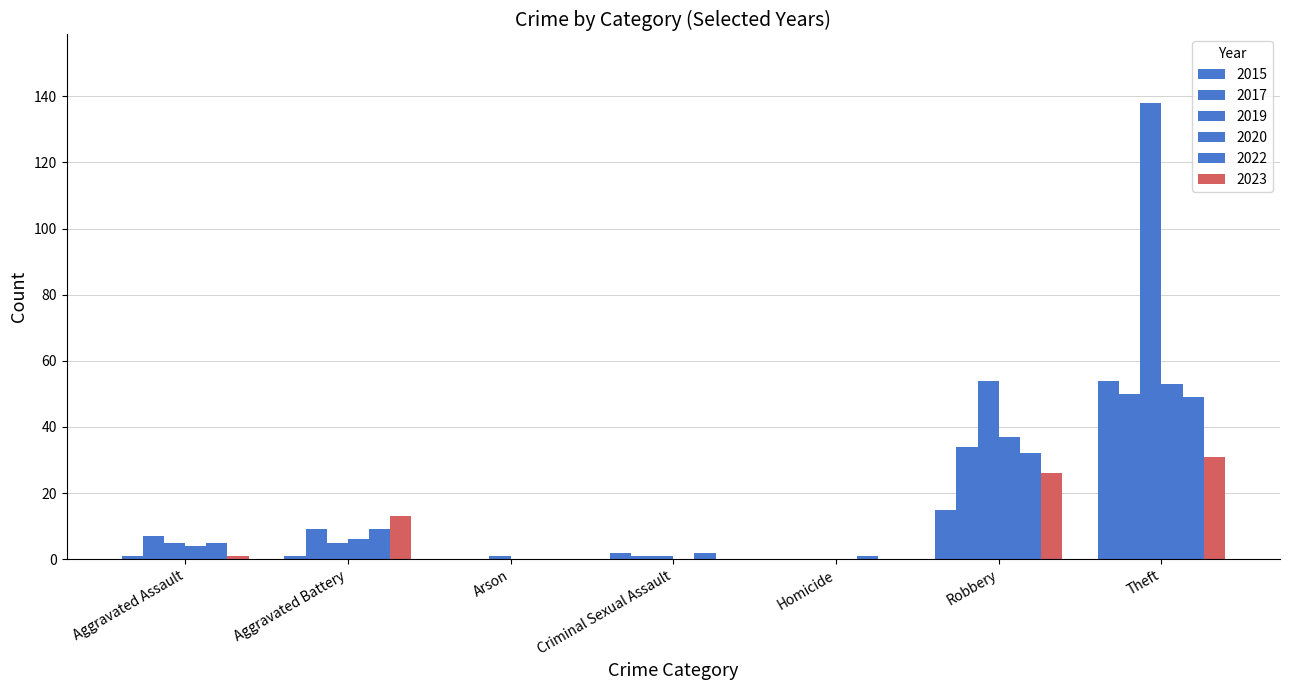

Reading right to left, list all the values displayed in this chart.

2015: Theft=54	Robbery=15	Homicide=0	Criminal Sexual Assault=2	Arson=0	Aggravated Battery=1	Aggravated Assault=1
2017: Theft=50	Robbery=34	Homicide=0	Criminal Sexual Assault=1	Arson=0	Aggravated Battery=9	Aggravated Assault=7
2019: Theft=138	Robbery=54	Homicide=0	Criminal Sexual Assault=1	Arson=1	Aggravated Battery=5	Aggravated Assault=5
2020: Theft=53	Robbery=37	Homicide=0	Criminal Sexual Assault=0	Arson=0	Aggravated Battery=6	Aggravated Assault=4
2022: Theft=49	Robbery=32	Homicide=1	Criminal Sexual Assault=2	Arson=0	Aggravated Battery=9	Aggravated Assault=5
2023: Theft=31	Robbery=26	Homicide=0	Criminal Sexual Assault=0	Arson=0	Aggravated Battery=13	Aggravated Assault=1